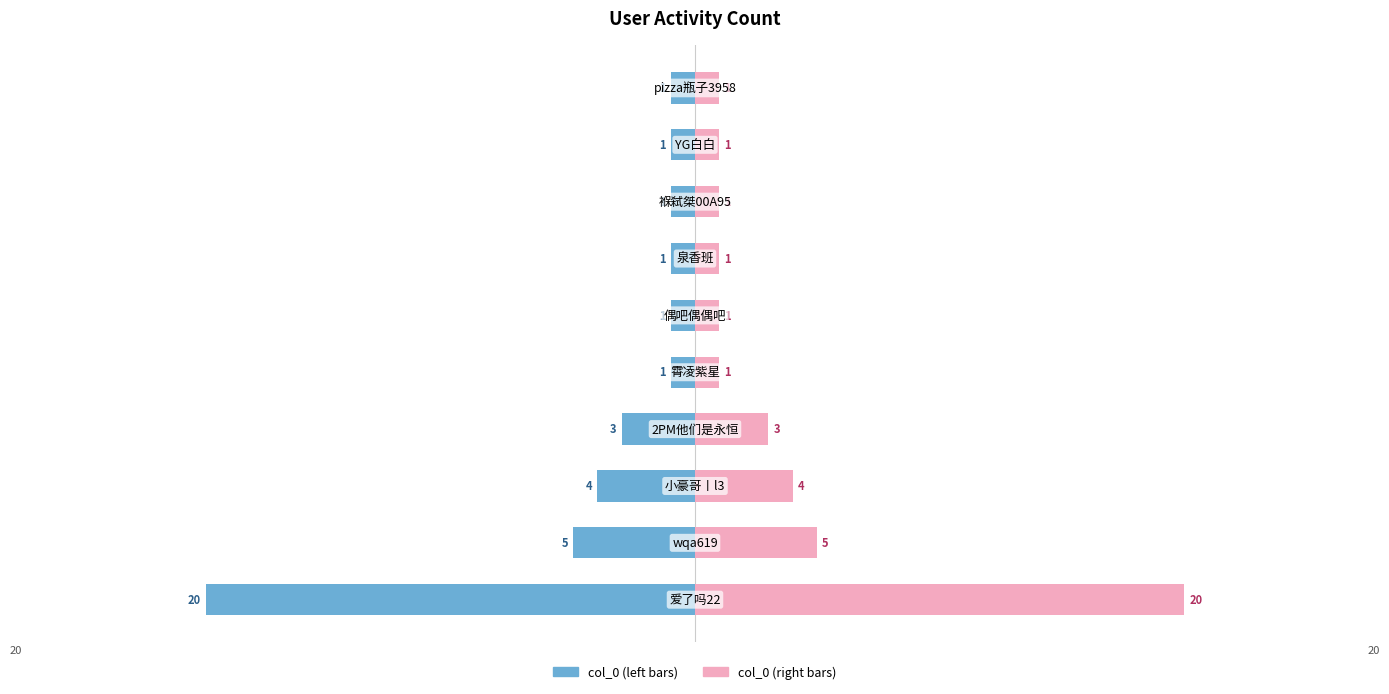

Rank the series by their average value, from lowest to highest.

col_0 (left), col_0 (right)